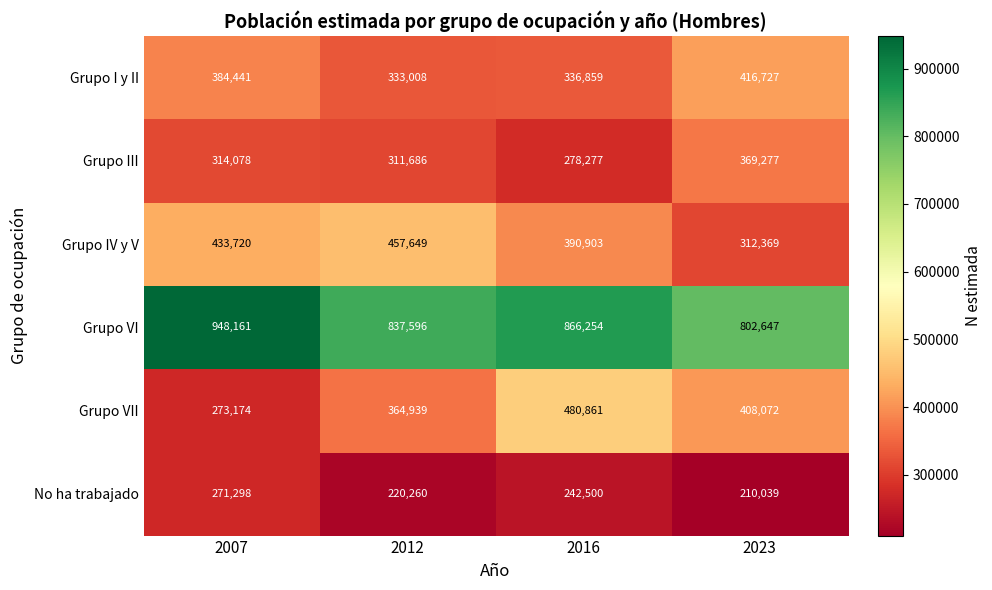

At which category does the chart reach its minimum across all series?

2023